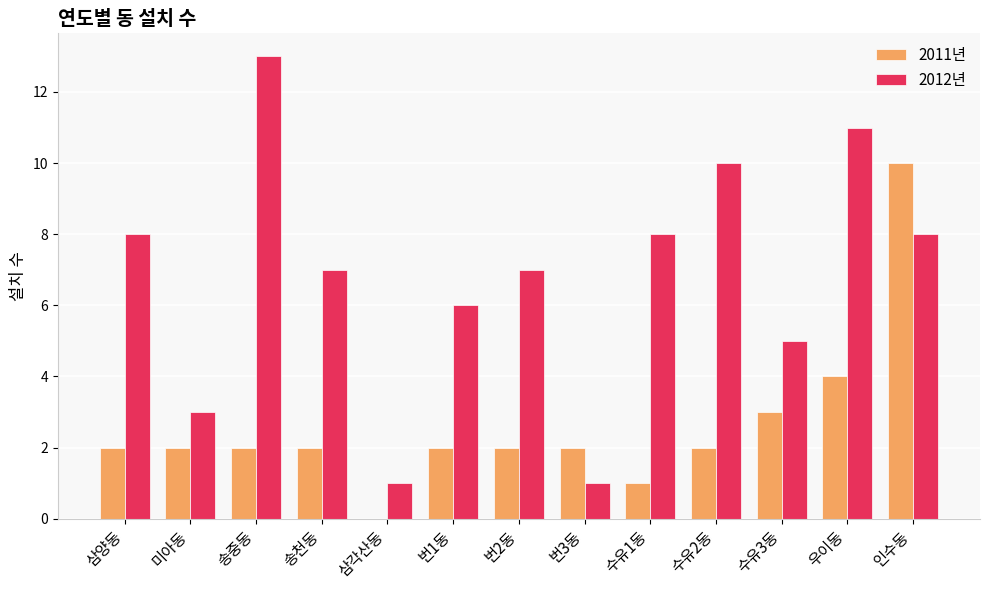

What is the total value across all series at 삼각산동?

1